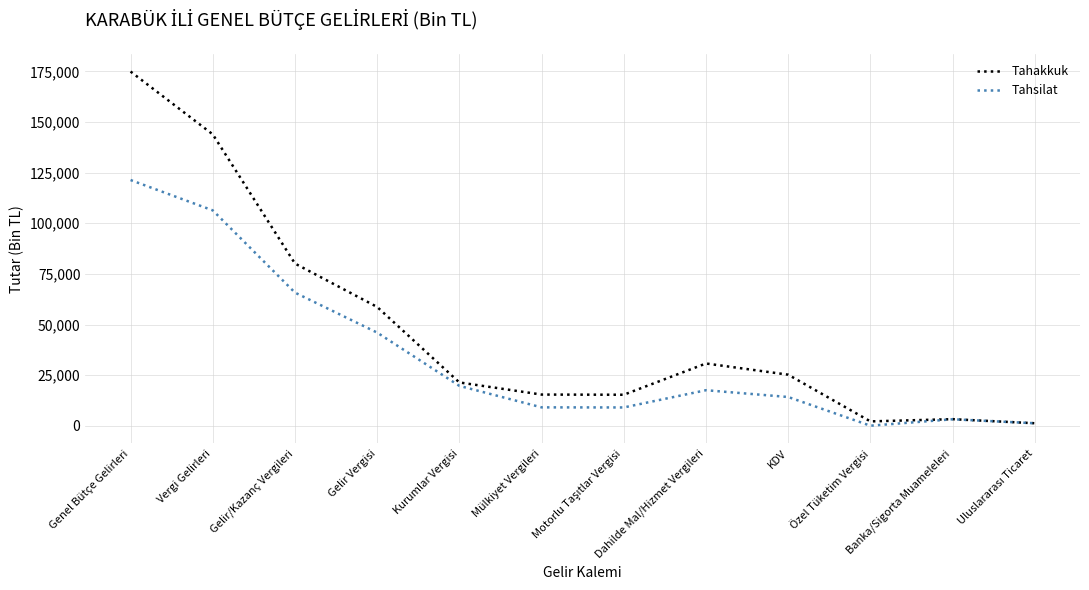

Where is Tahsilat nearest to the value 60708?

Gelir/Kazanç Vergileri